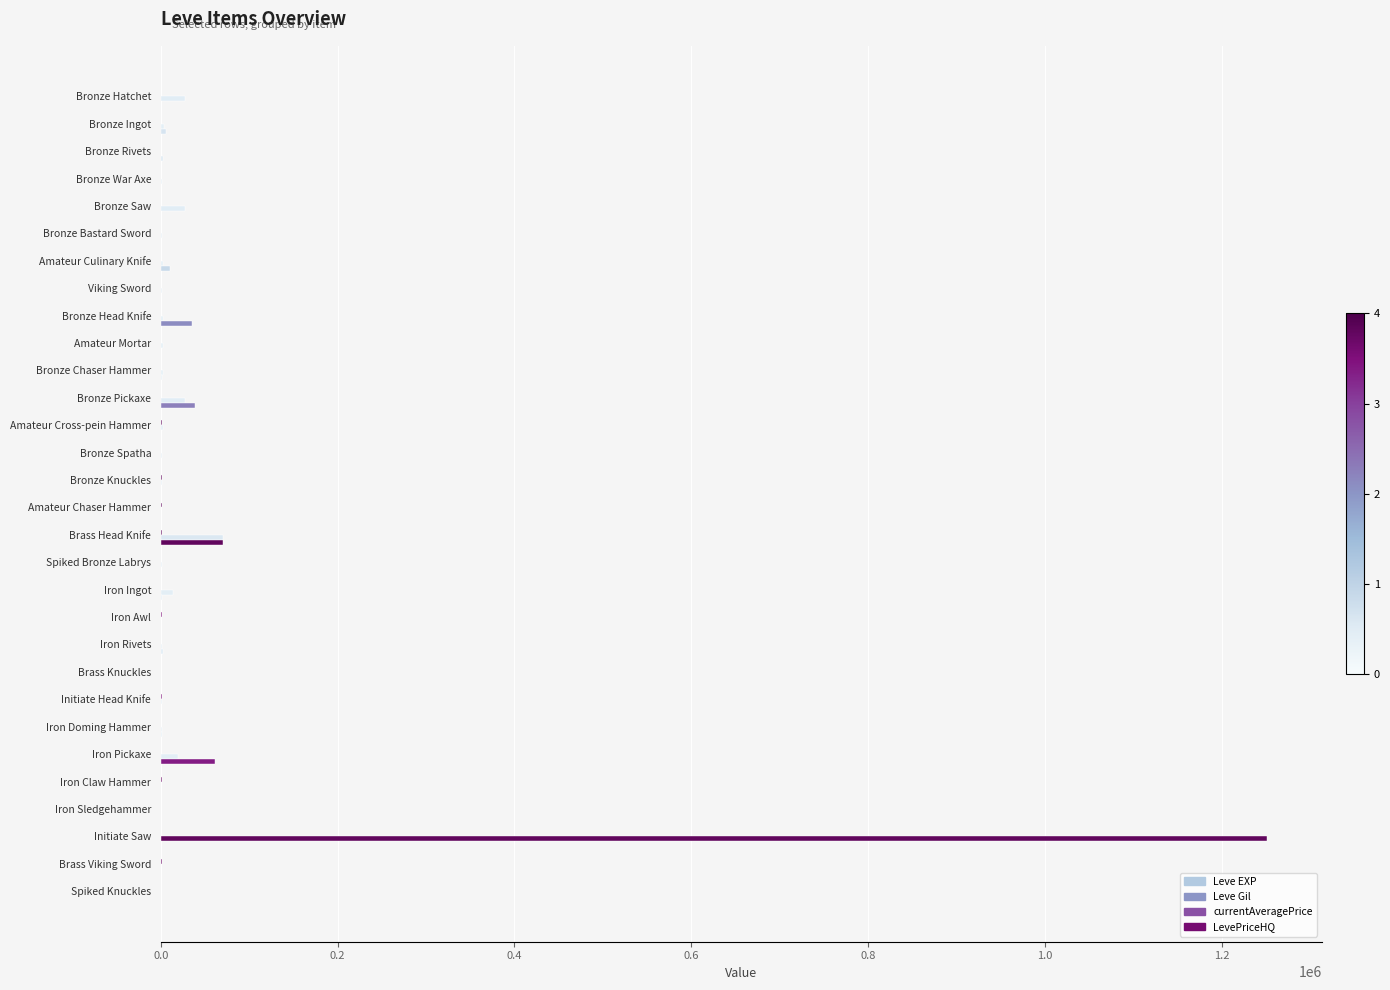

Count the number of data series in this chart.

4